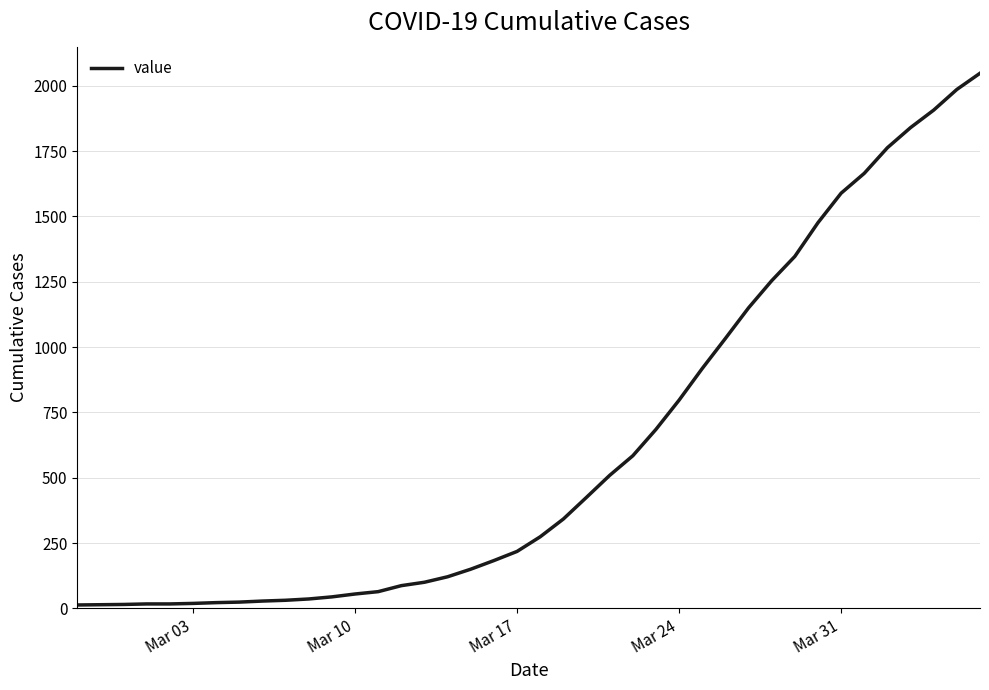

What is the maximum value shown in the chart?

2048